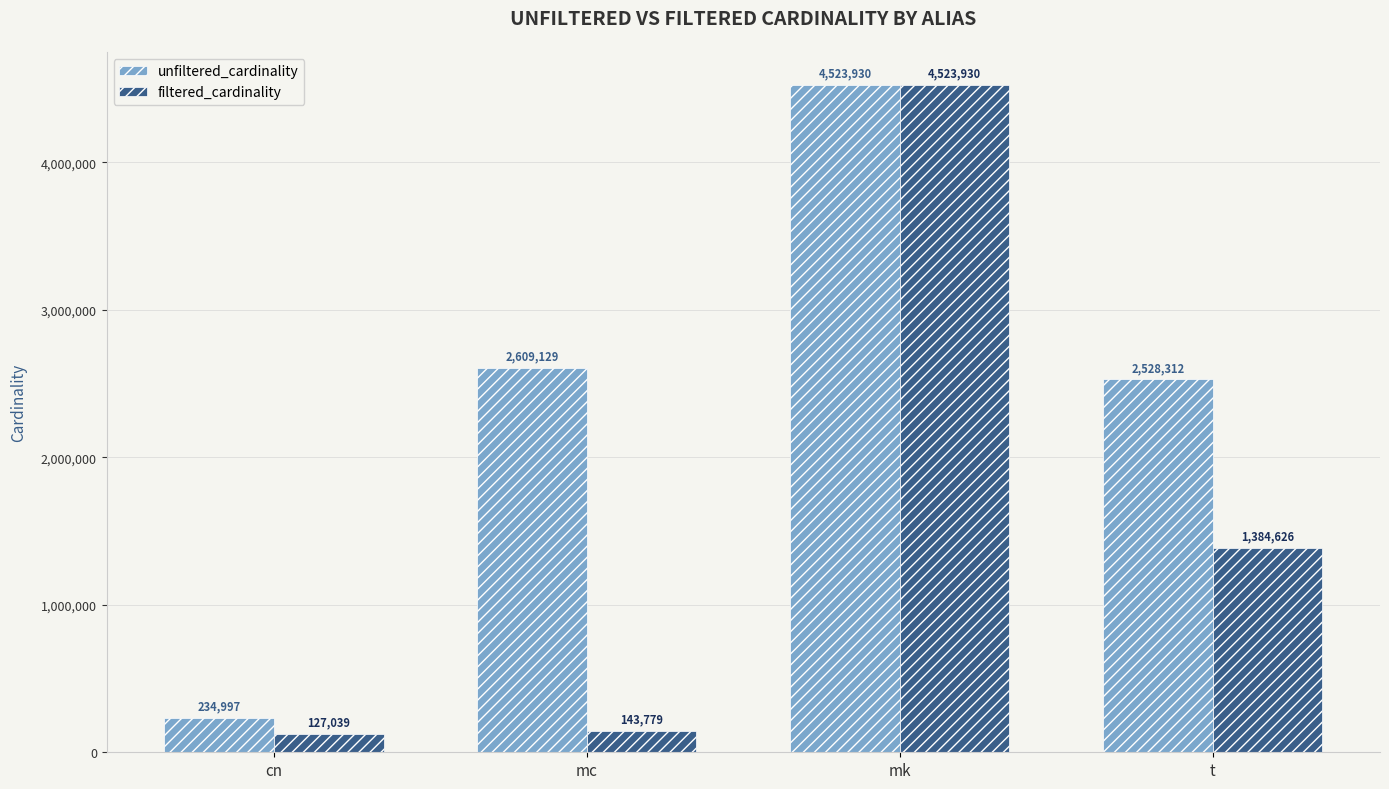

Which series changed the most between cn and t?

unfiltered_cardinality